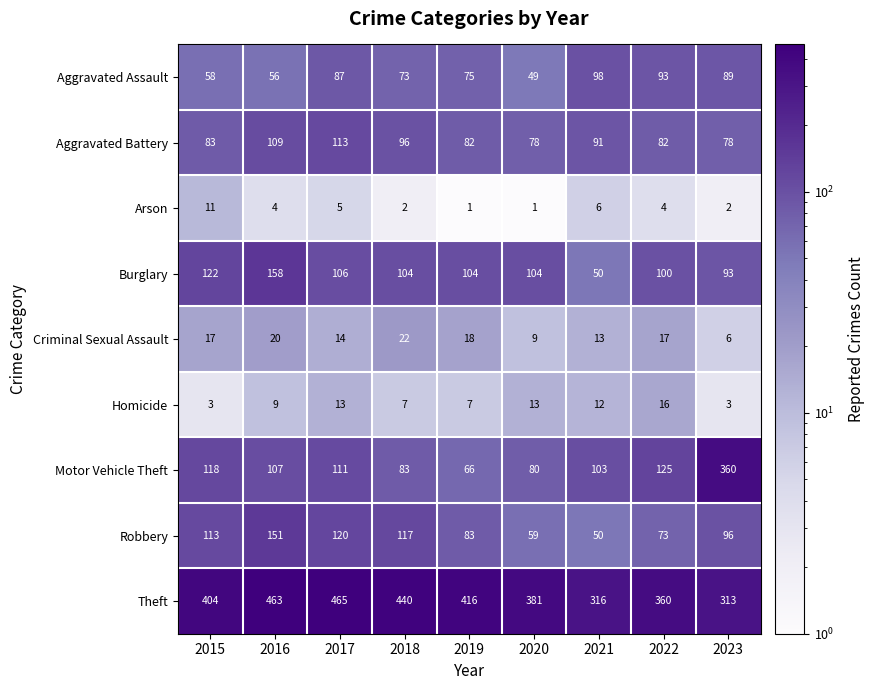

What is the highest value of the Theft series?

465